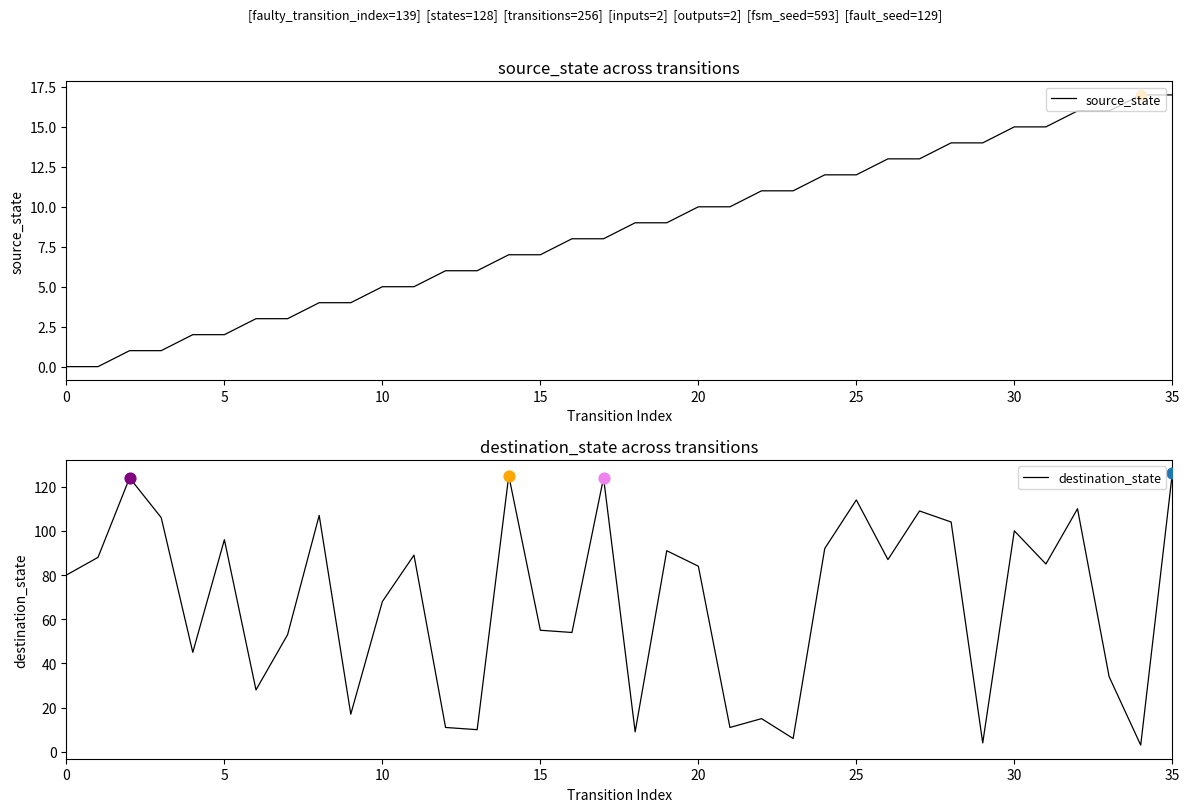

At which category is the sum across all series the highest?

35